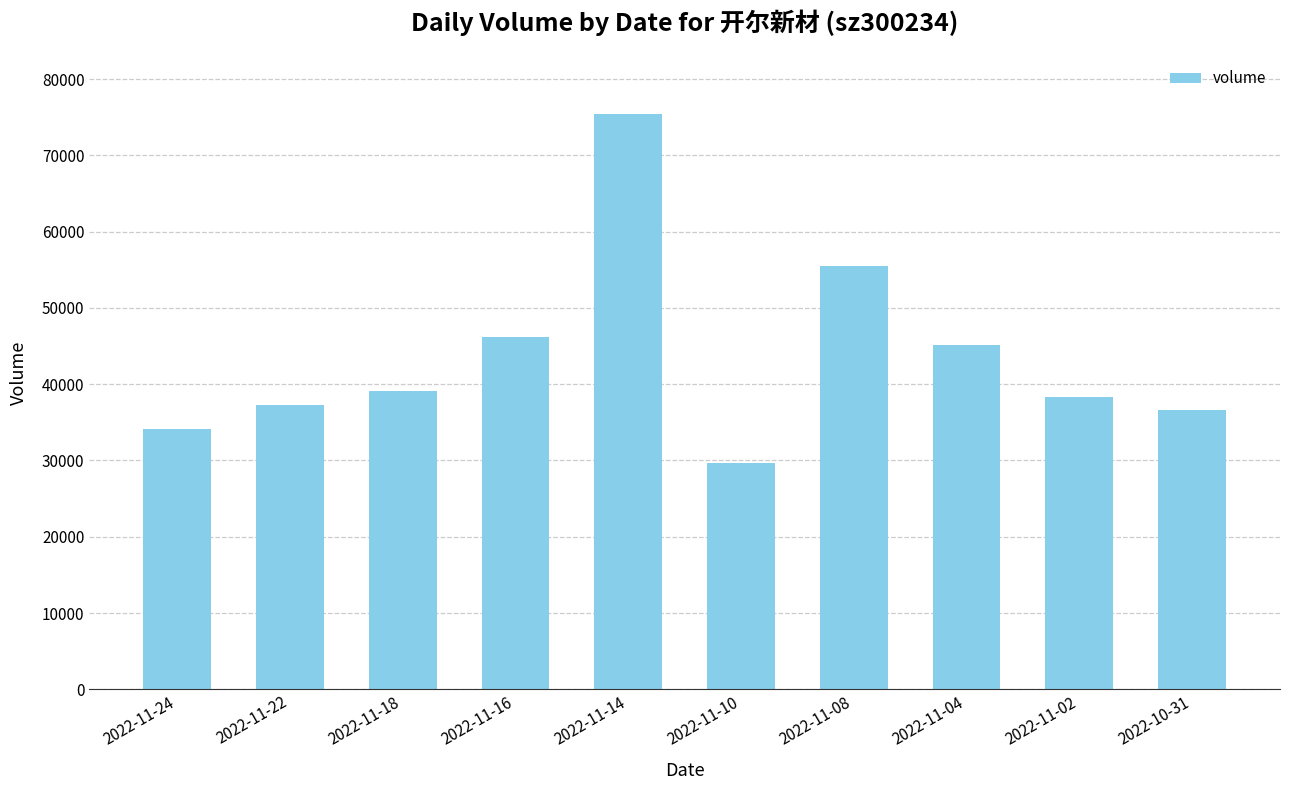

What is the difference between the maximum and minimum values?

45780